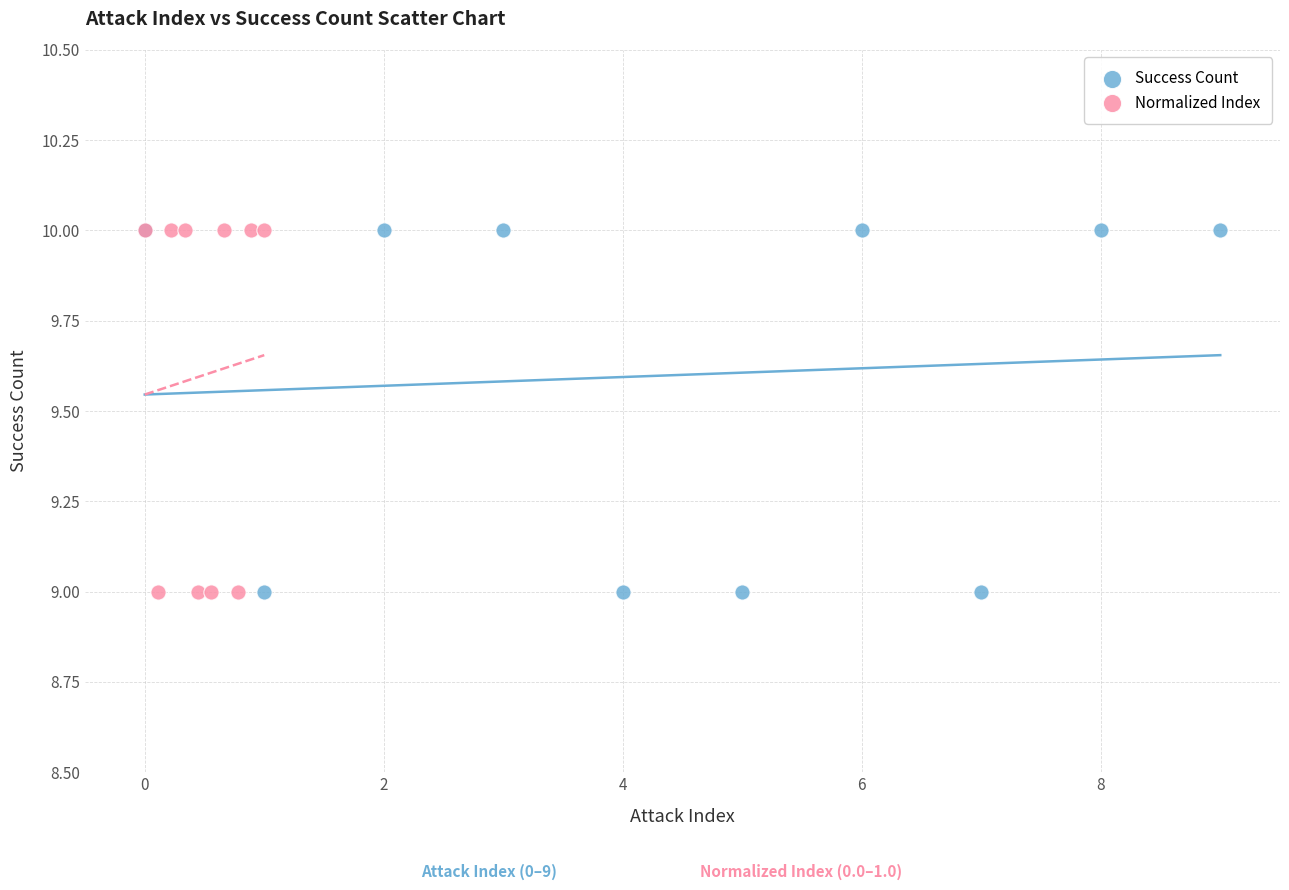

What are all the series names shown in the legend?

Success Count, Normalized Index